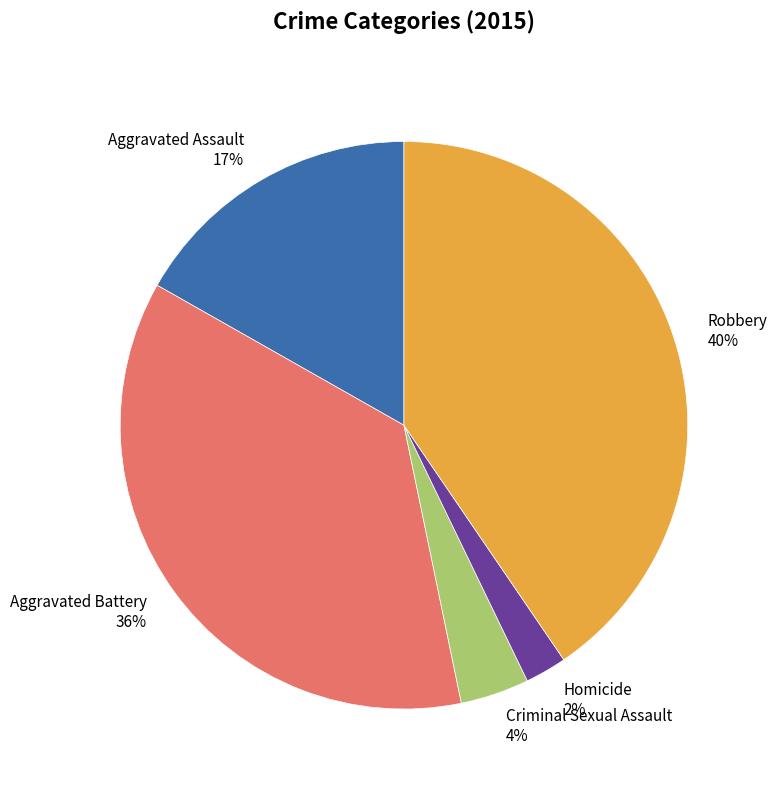

Which has a higher value, Robbery or Criminal Sexual Assault?

Robbery